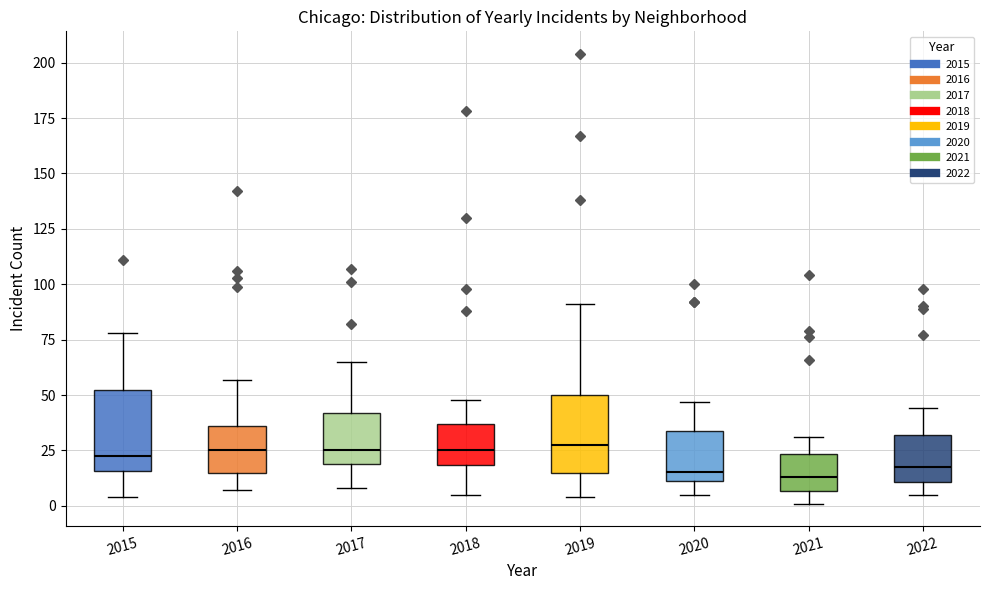

Reading left to right, transcribe this box plot: for each box, give where its median line is, the range the box spans, and where its two whiskers end, as read against the y-axis. The values are not printed on the chart, so give them approximately, as read against the axis.

2015: median 25, box 15 to 50, whiskers 5 to 80
2016: median 25, box 15 to 35, whiskers 5 to 55
2017: median 25, box 20 to 40, whiskers 10 to 65
2018: median 25, box 20 to 35, whiskers 5 to 50
2019: median 30, box 15 to 50, whiskers 5 to 90
2020: median 15, box 10 to 35, whiskers 5 to 45
2021: median 15, box 5 to 25, whiskers 0 to 30
2022: median 20, box 10 to 30, whiskers 5 to 45